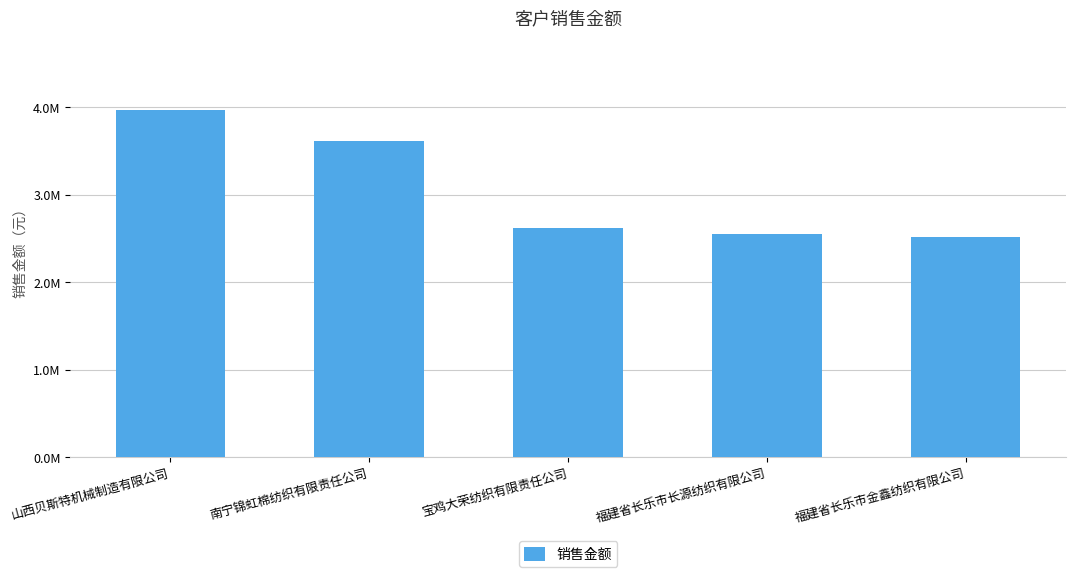

Approximately how many times larger is the value at 山西贝斯特机械制造有限公司 compared to 福建省长乐市金鑫纺织有限公司?

1.6